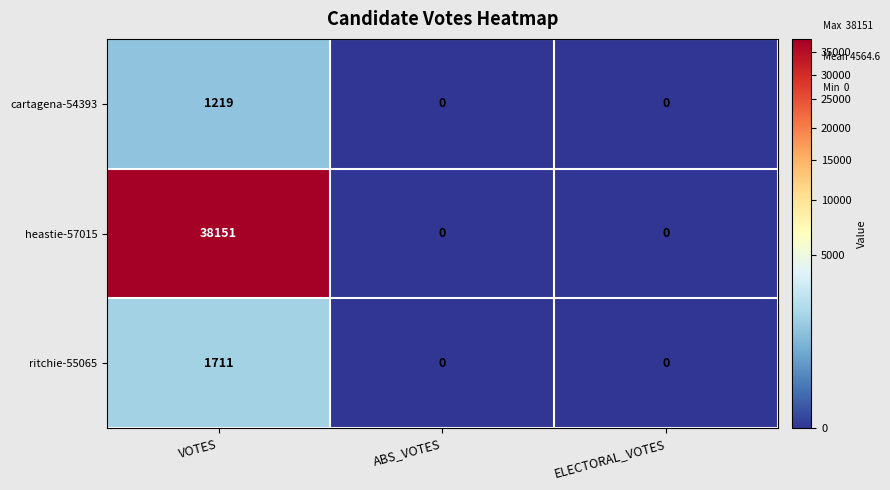

What is the difference between the cartagena-54393 values at VOTES and ABS_VOTES?

1219